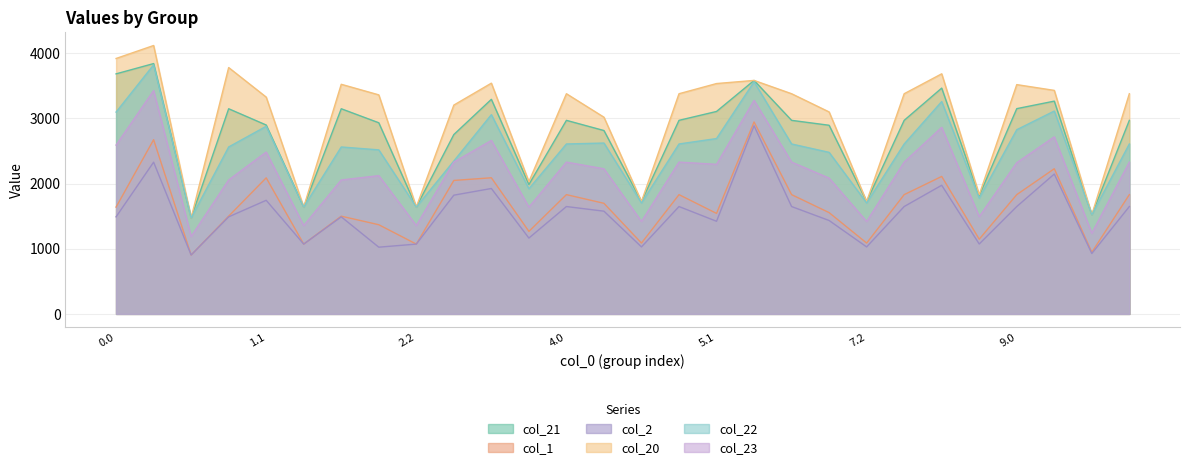

Which category has the highest value across all series?

0.1